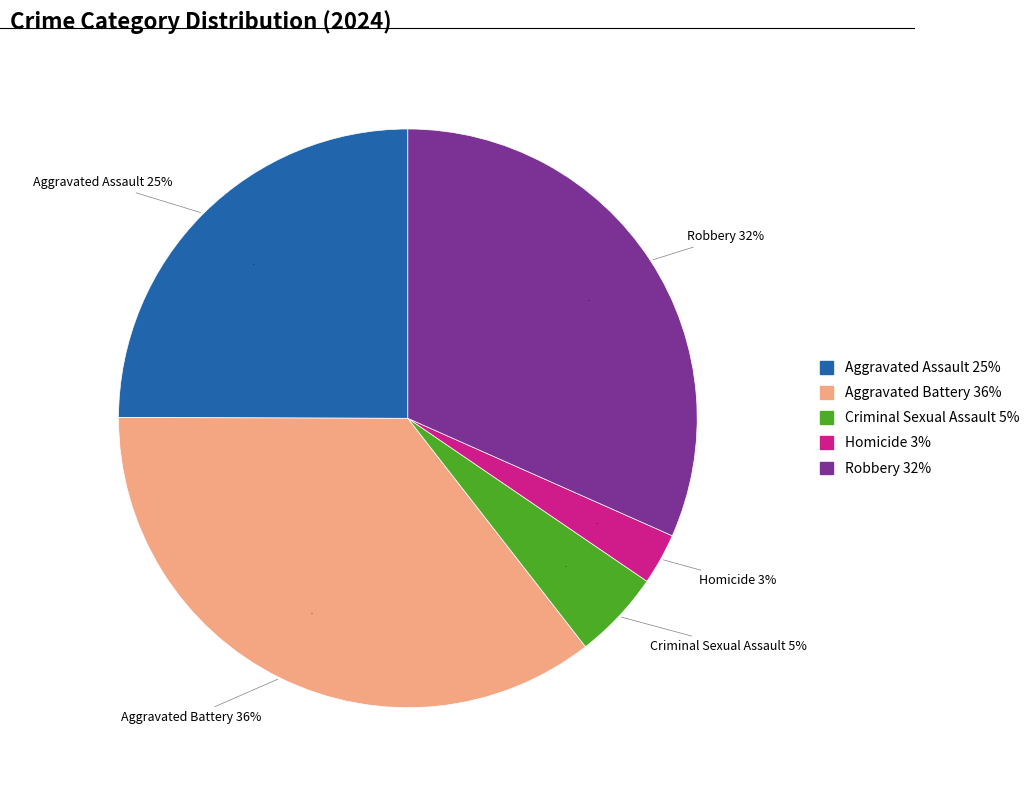

Combined, do Robbery and Aggravated Battery account for over 50%?

Yes